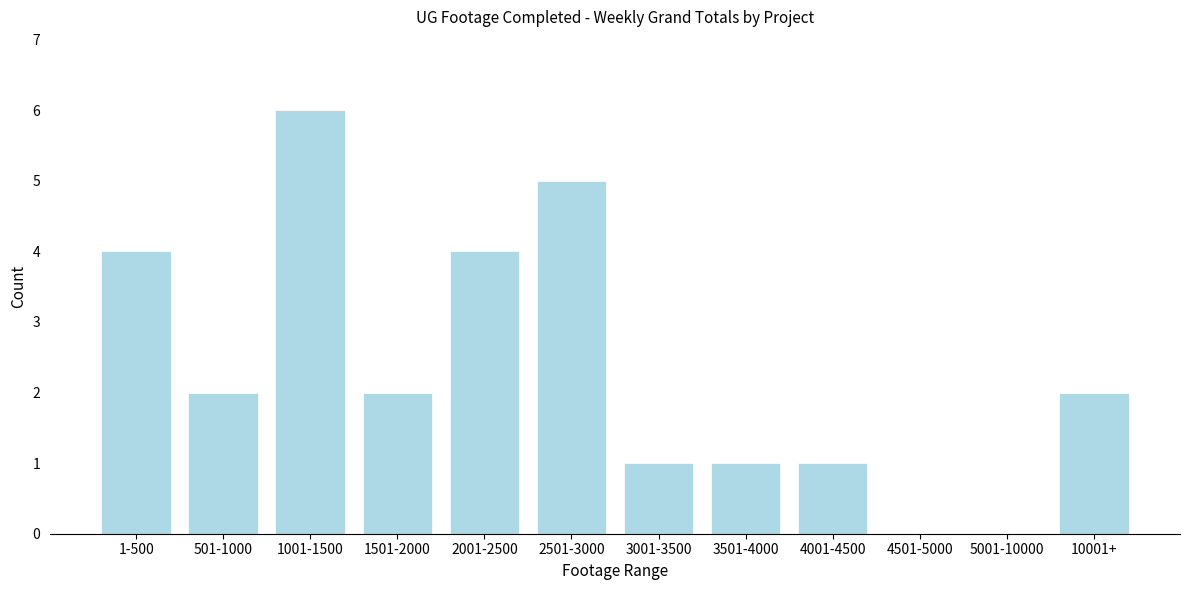

Reading right to left, list all the values displayed in this chart.

10001+=2	5001-10000=0	4501-5000=0	4001-4500=1	3501-4000=1	3001-3500=1	2501-3000=5	2001-2500=4	1501-2000=2	1001-1500=6	501-1000=2	1-500=4